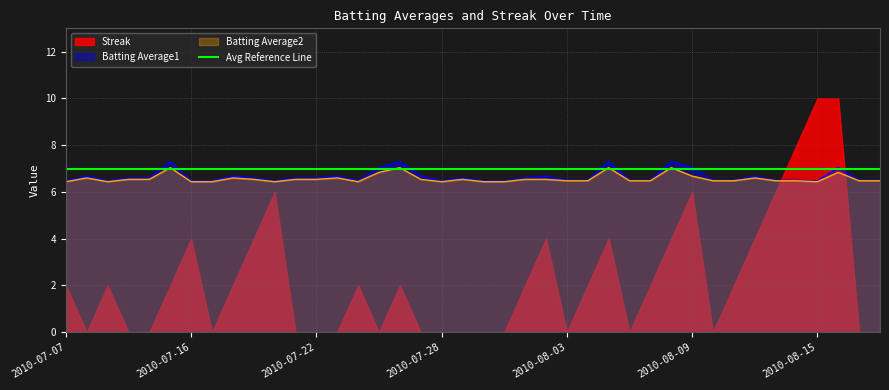

The value of Batting Average1 at 2010-07-11 is 6.6. True or false?

True